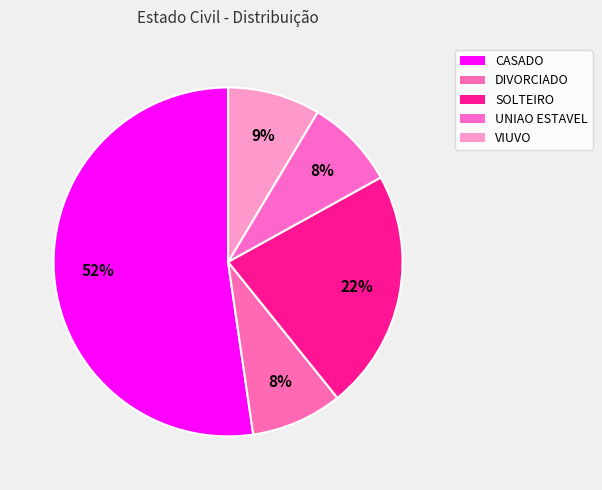

Between SOLTEIRO and CASADO, which is larger?

CASADO